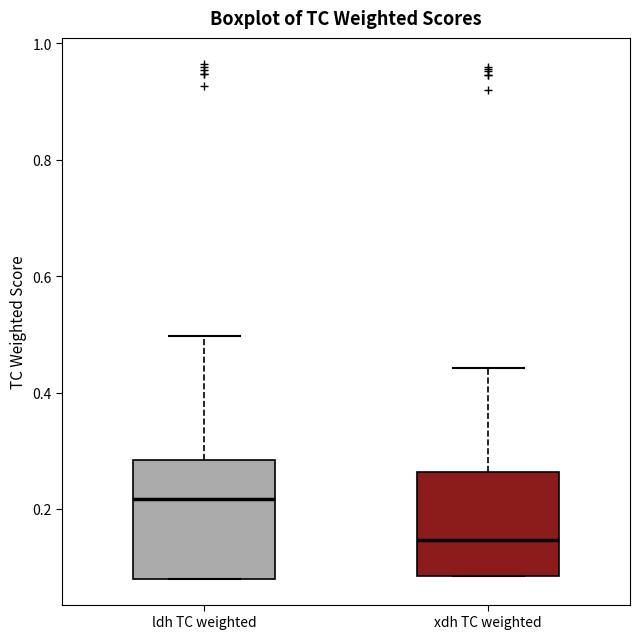

Where does the upper whisker of the box for ldh TC weighted end on the y-axis? The values are not printed on the chart, so give them approximately, as read against the axis.

0.50